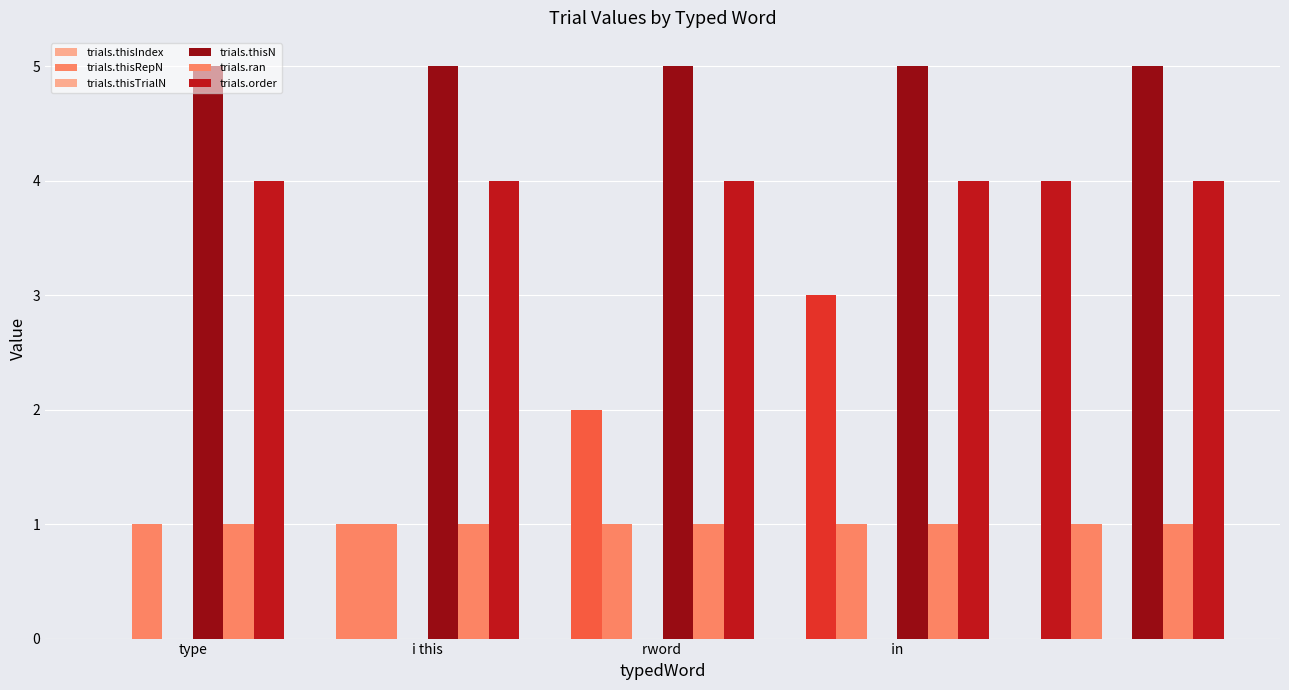

How many data points does each series have?

5